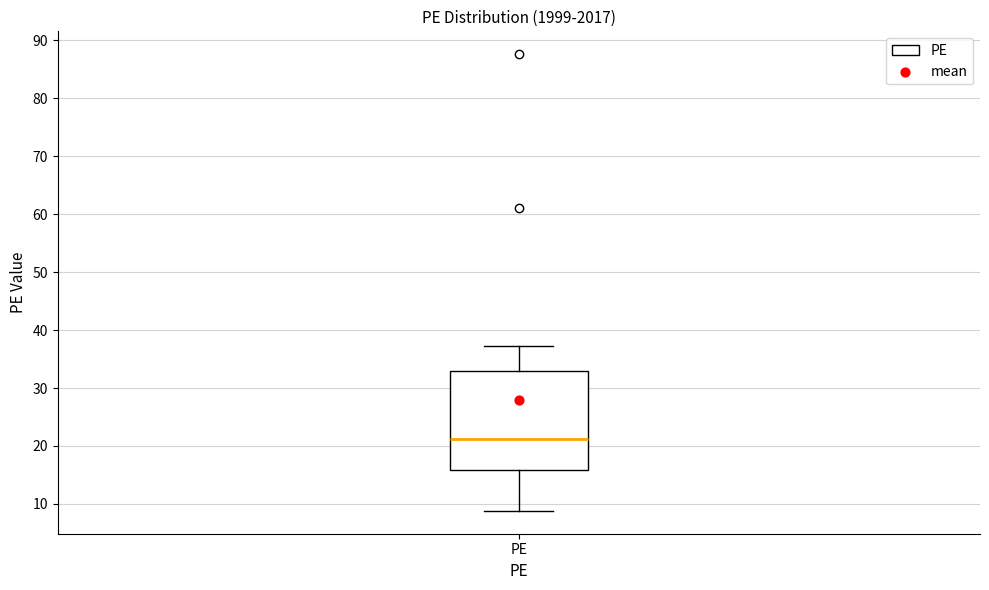

Where is the upper edge of the box for PE on the y-axis? The values are not printed on the chart, so give them approximately, as read against the axis.

33